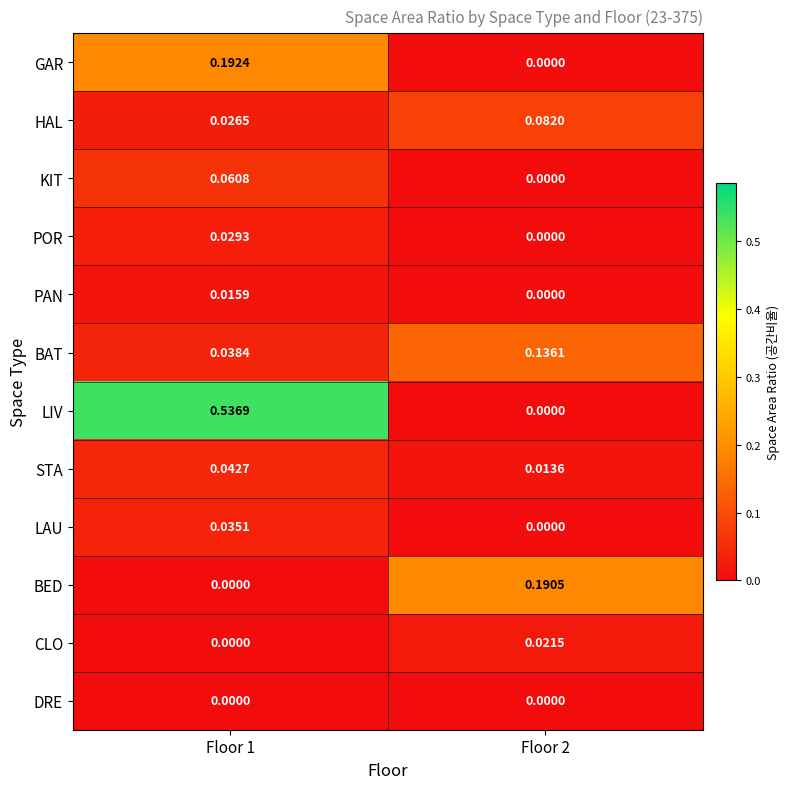

Rank the series by their maximum value, from highest to lowest.

LIV, GAR, BED, BAT, HAL, KIT, STA, LAU, POR, CLO, PAN, DRE